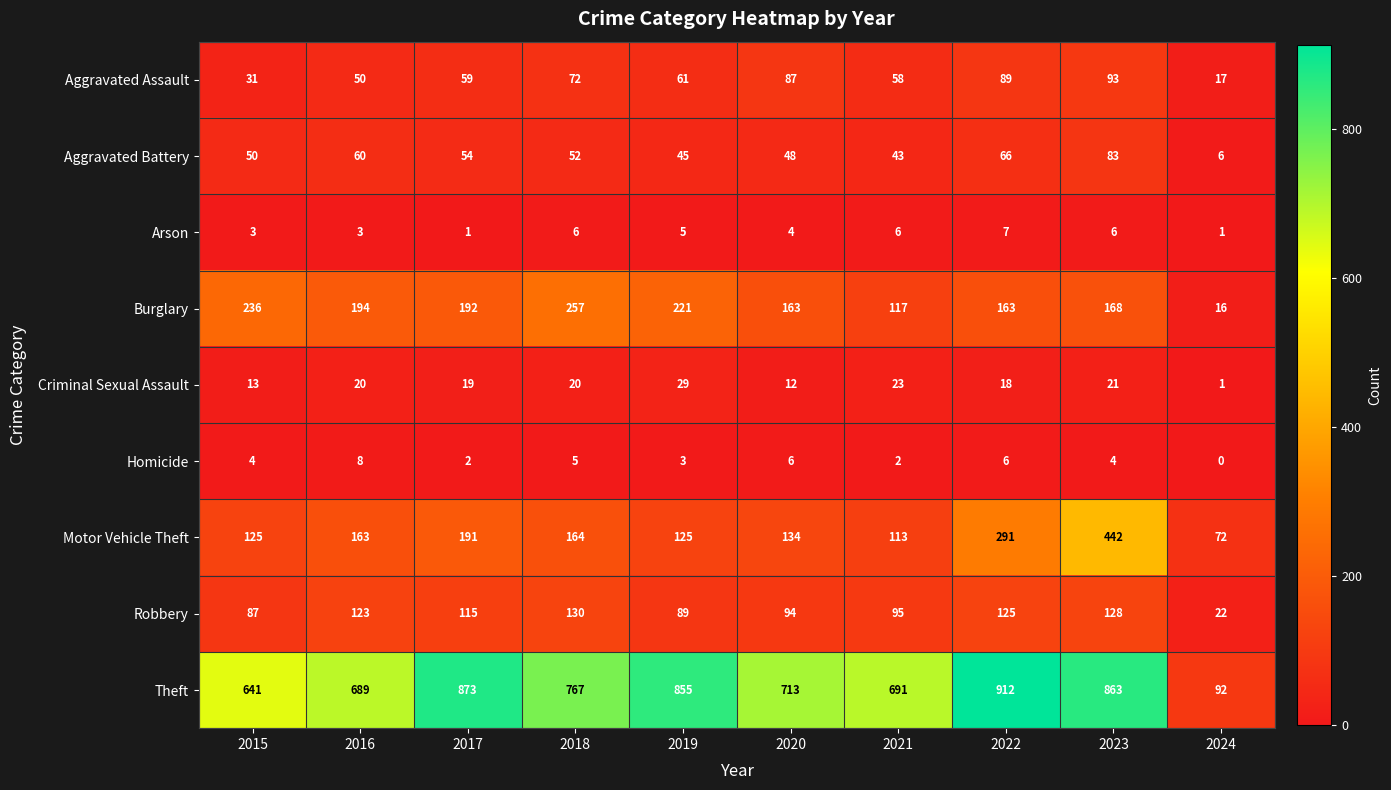

Which series has the largest range (max minus min)?

Theft